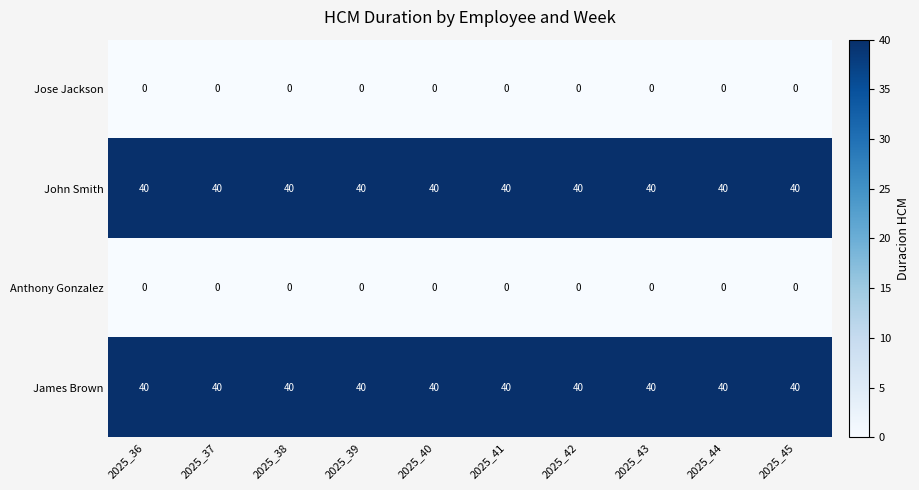

How many distinct data groups are displayed?

4